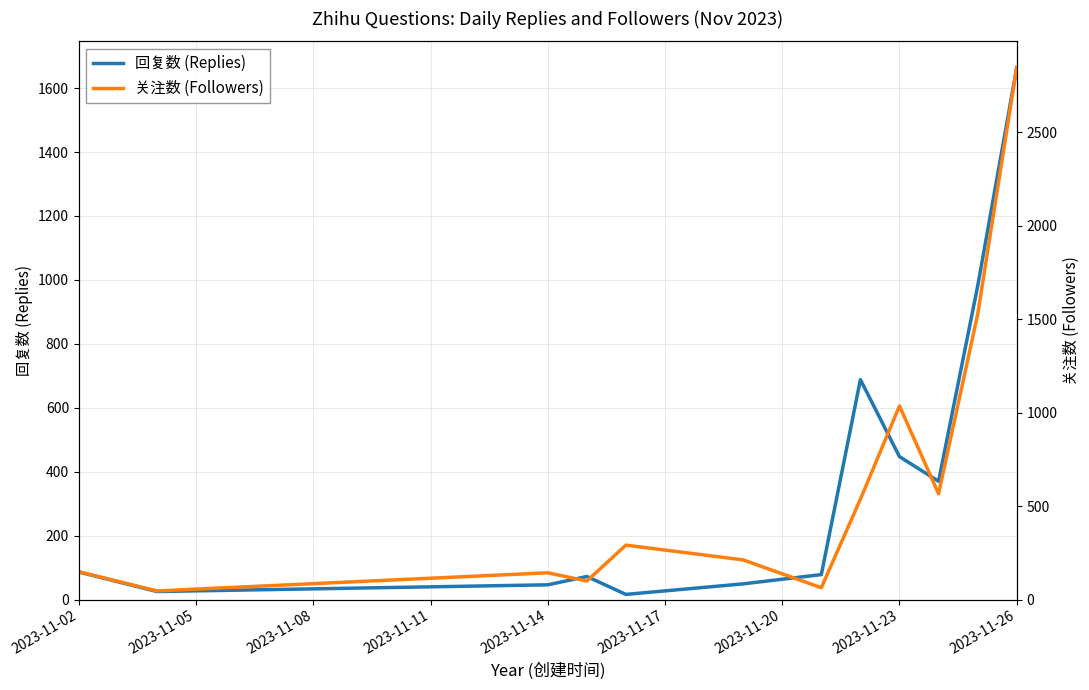

At how many categories does at least one series exceed 2241?

1